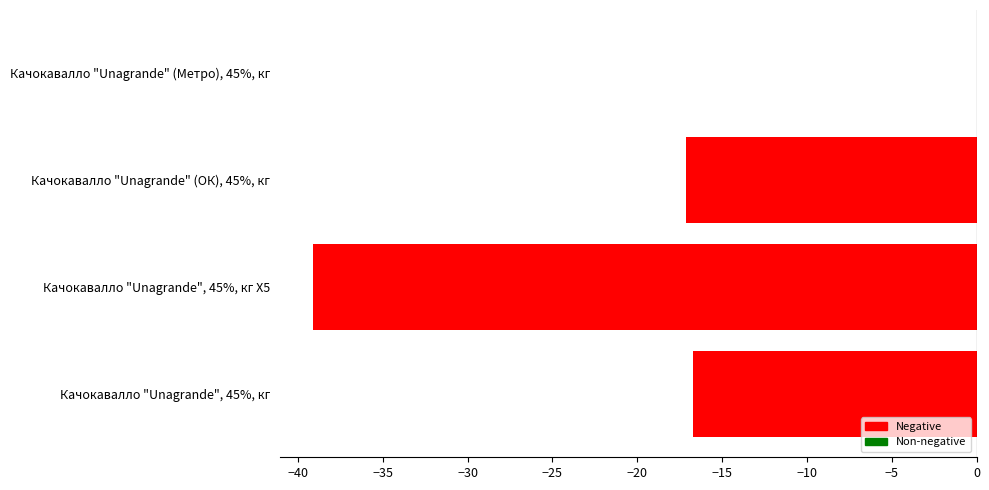

What is the approximate value at Качокавалло "Unagrande", 45%, кг?

-16.7